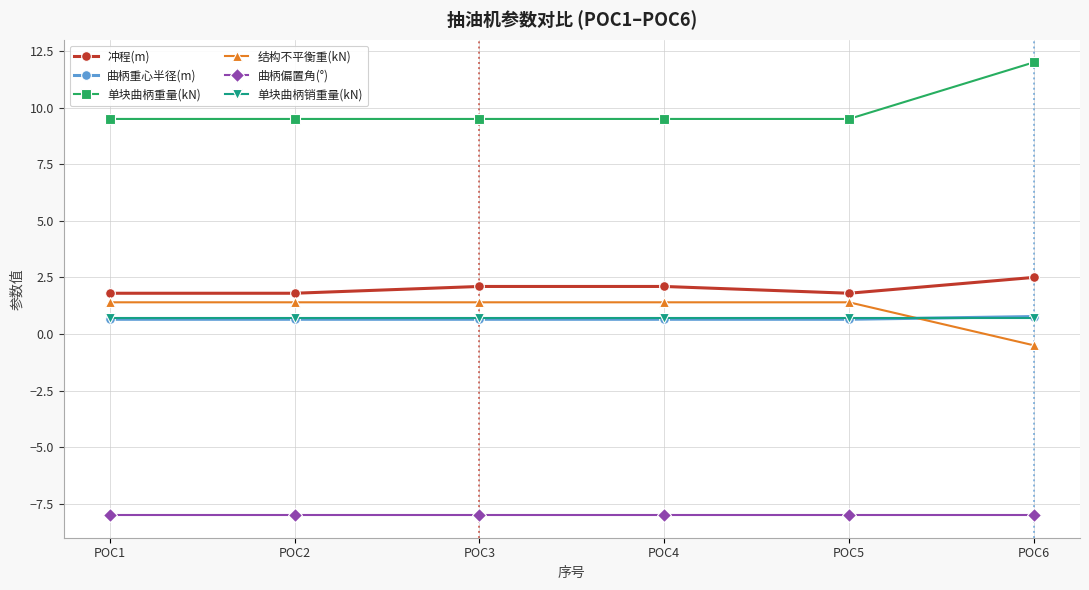

How many times do 结构不平衡重(kN) and 曲柄重心半径(m) cross each other?

1